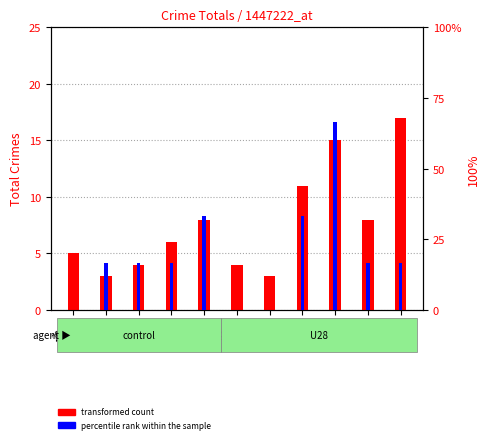

Which series has the largest range (max minus min)?

transformed count